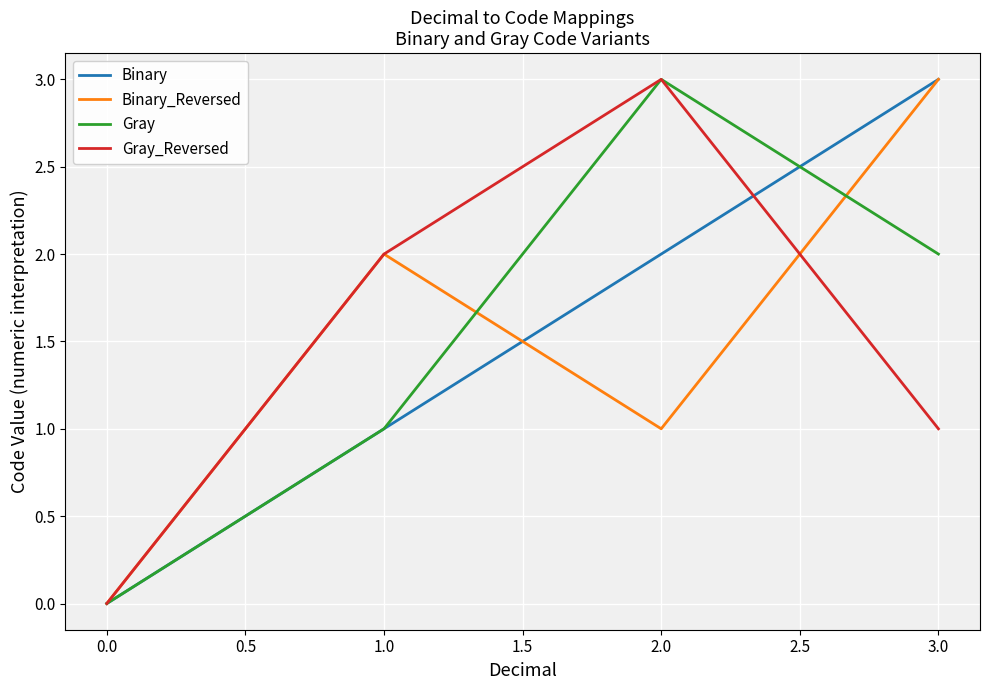

How many distinct data groups are displayed?

4